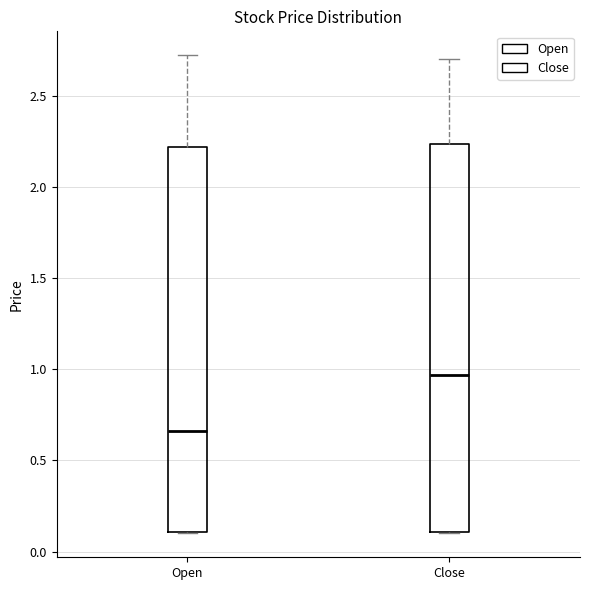

Where does the median line of the box for Close sit on the y-axis? The values are not printed on the chart, so give them approximately, as read against the axis.

0.95